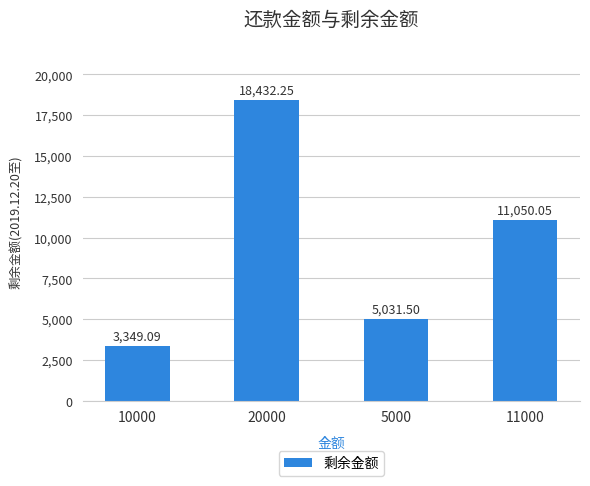

The chart shows a value of 2526.7 at 5000. True or false?

False